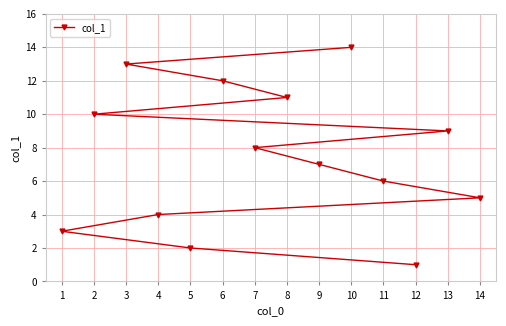

What is the approximate value at 8, to the nearest 10?

10